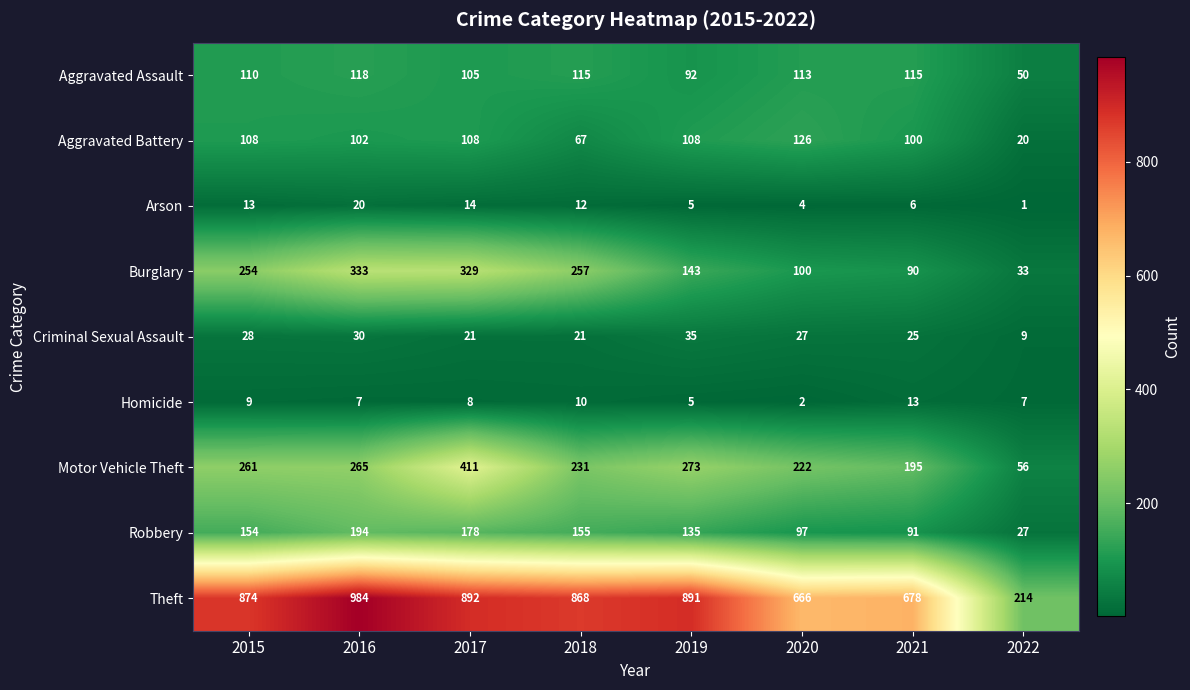

The Aggravated Battery series shows 167 at 2017. True or false?

False